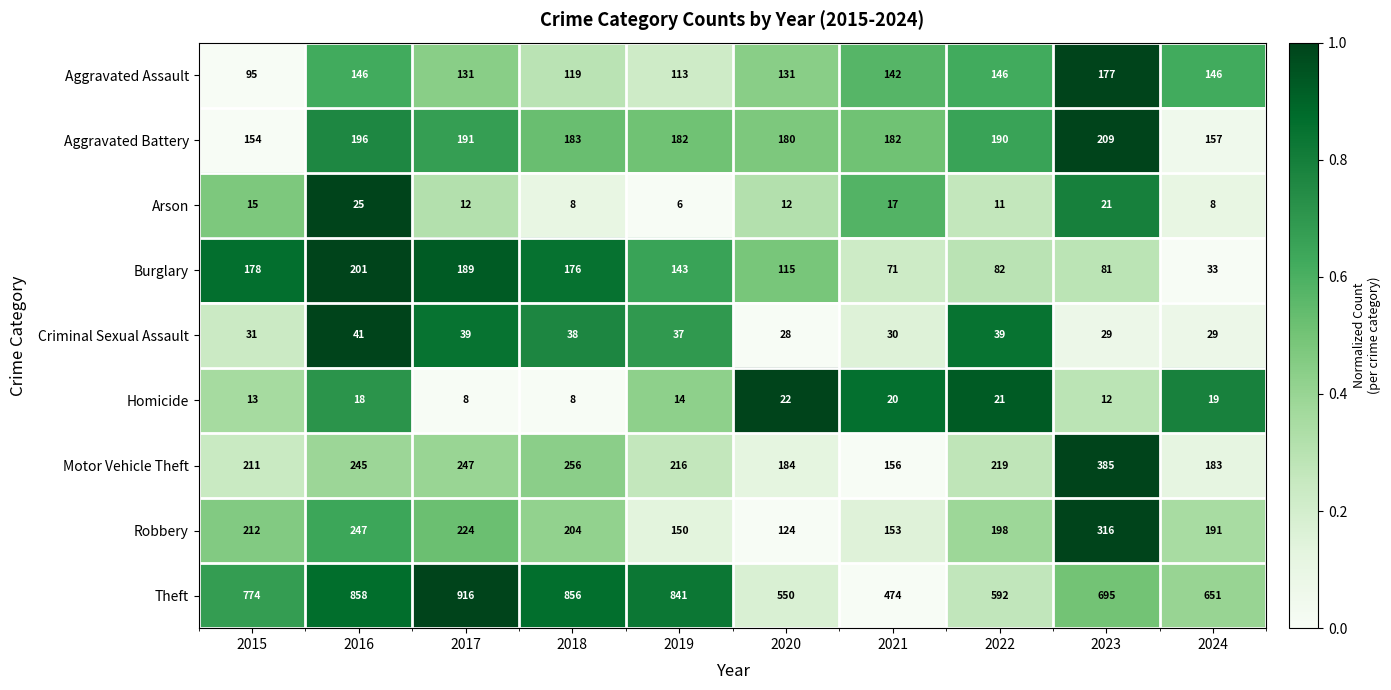

What is the difference between the second highest and minimum values in the Aggravated Assault series?

51